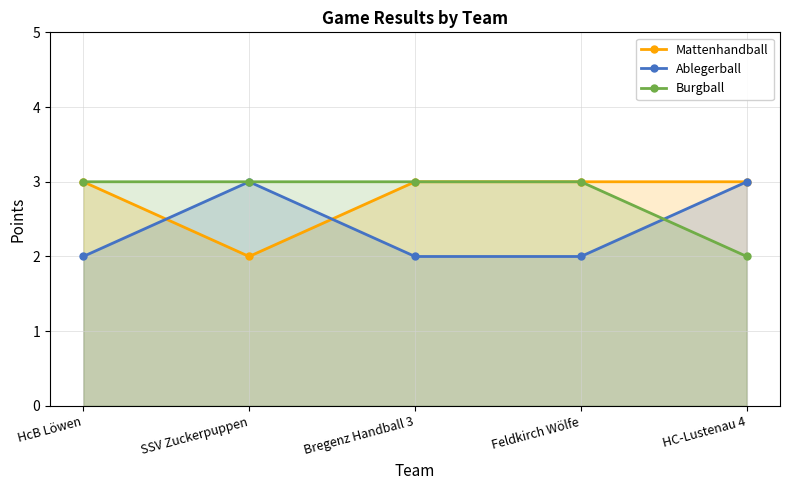

Count the number of data series in this chart.

3